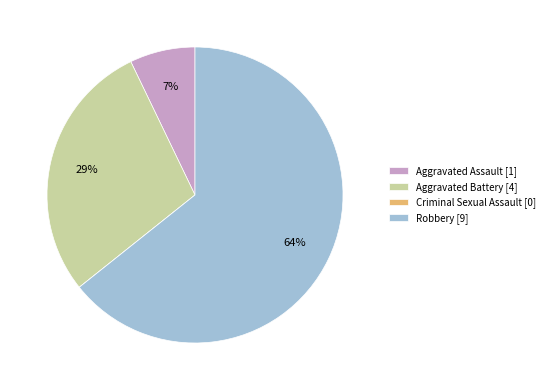

Between Aggravated Assault [1] and Aggravated Battery [4], which is larger?

Aggravated Battery [4]